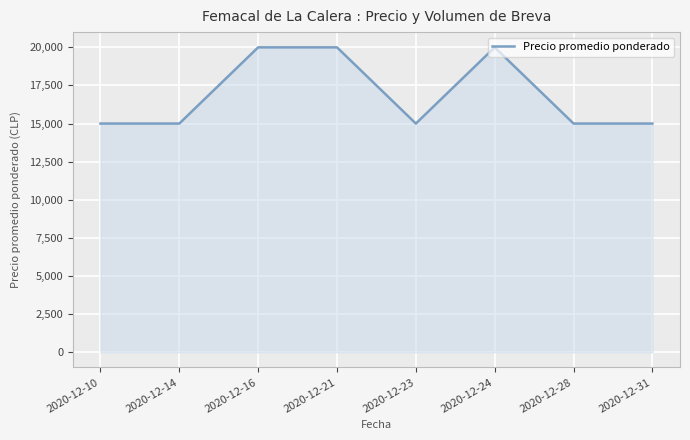

What is the greatest value displayed?

20000